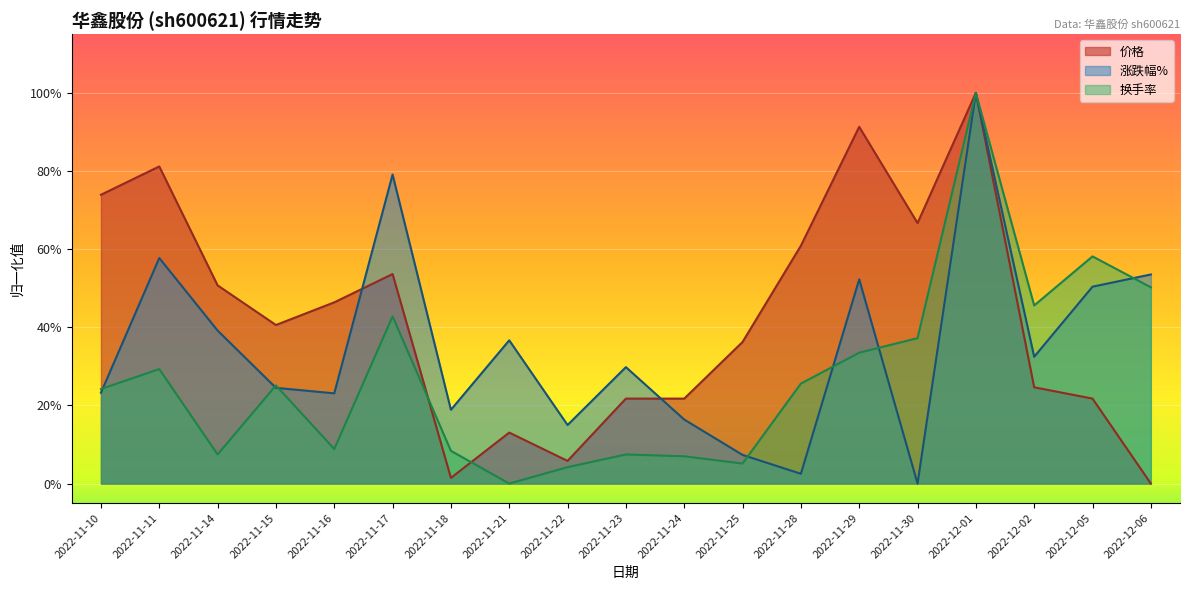

What is the greatest value displayed?

1.0